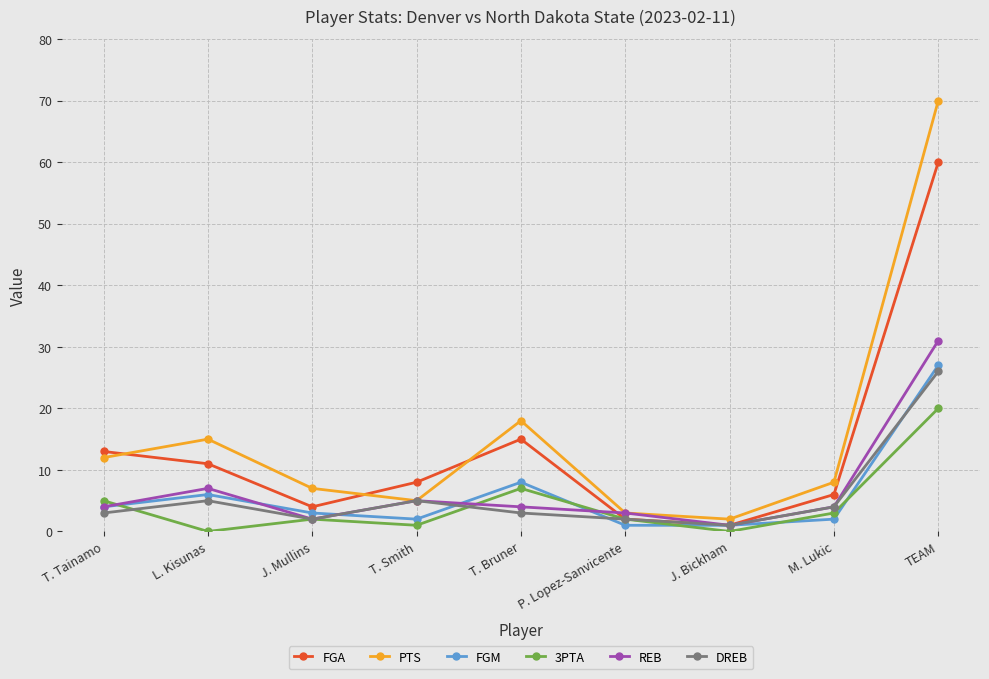

What is the difference between the highest and lowest values at TEAM?

50